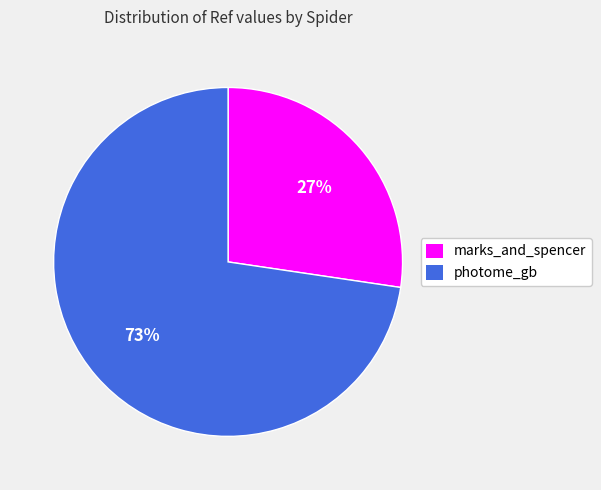

Does any single category account for the majority?

Yes